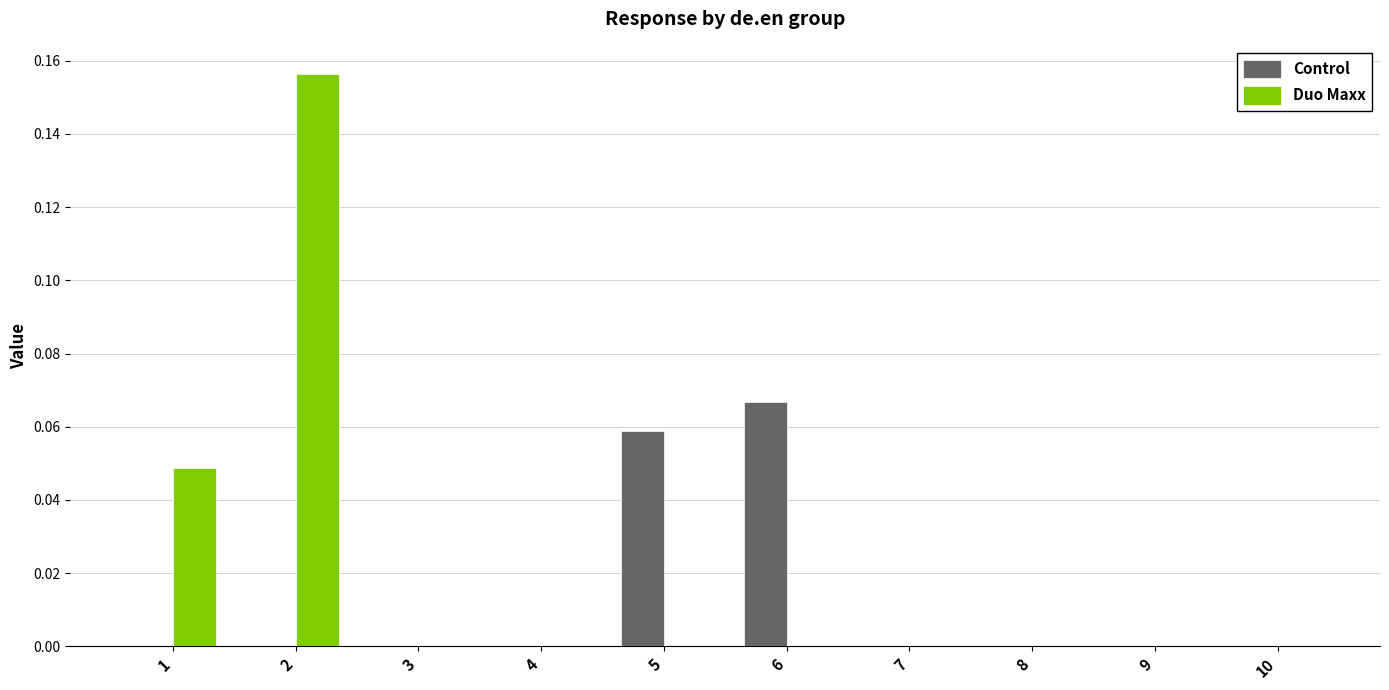

At which label does Control reach its peak?

6